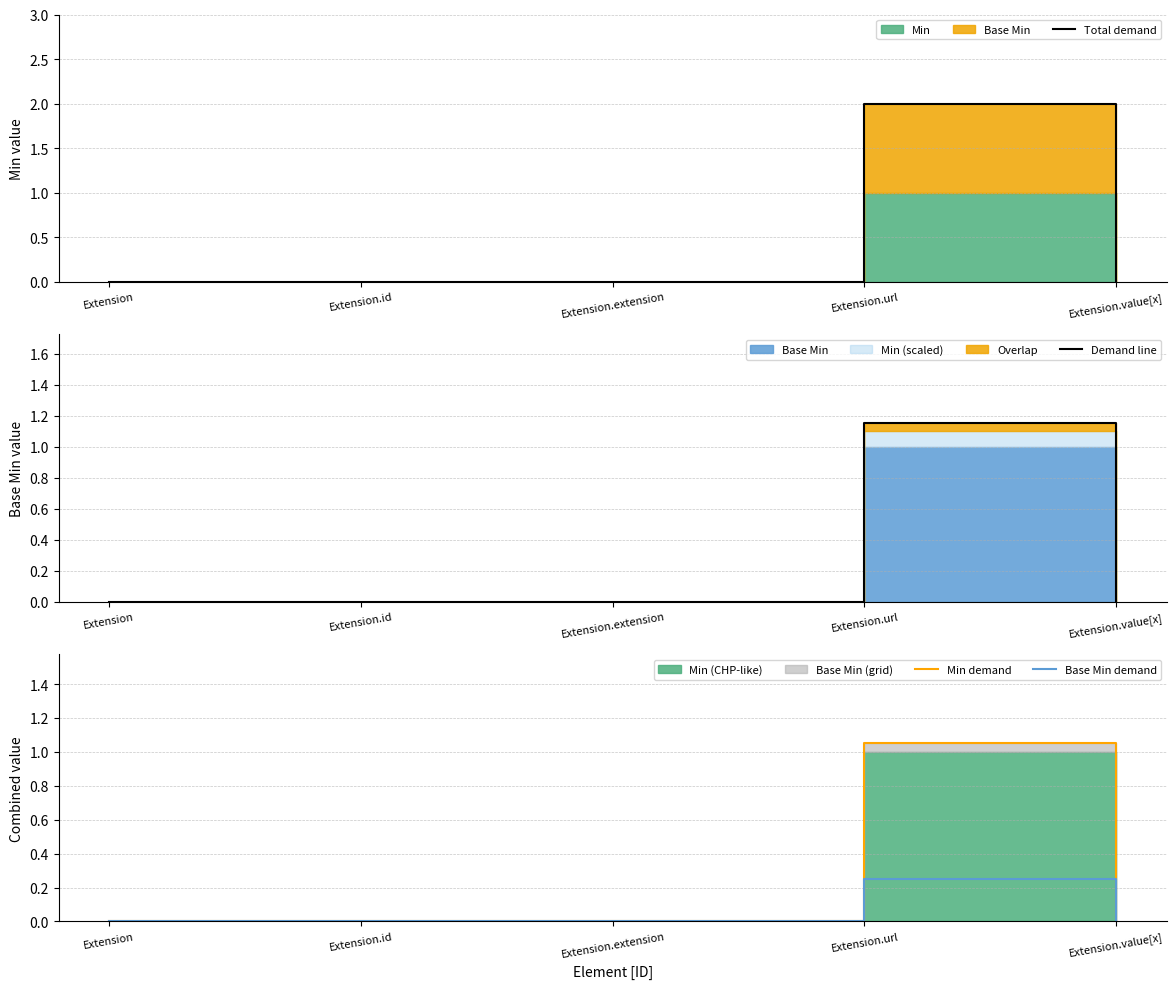

Count the Demand line values in the range 0 to 1.

4